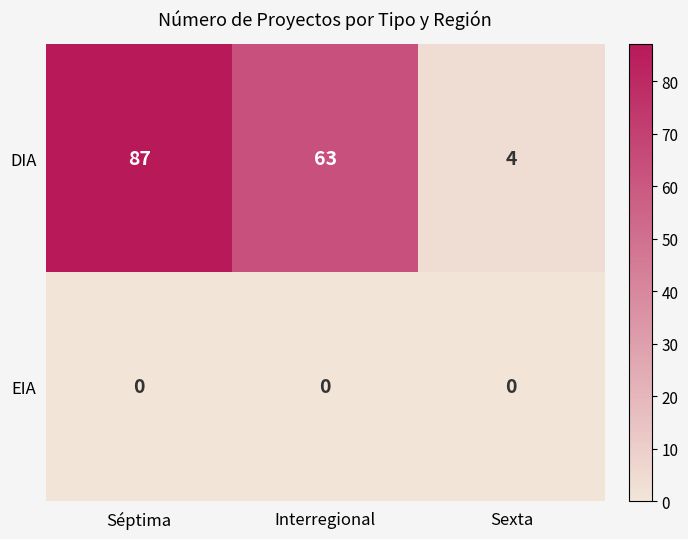

How many values in the DIA series are below 63?

1